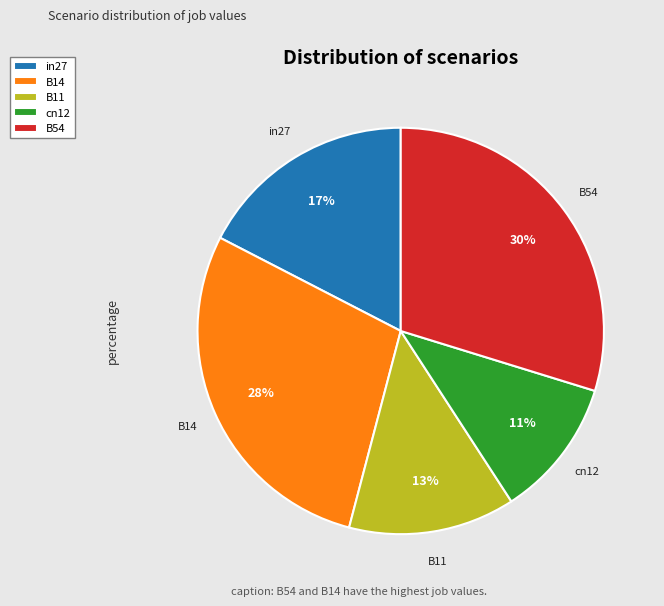

What percentage is the B11 slice, to the nearest percent?

13%